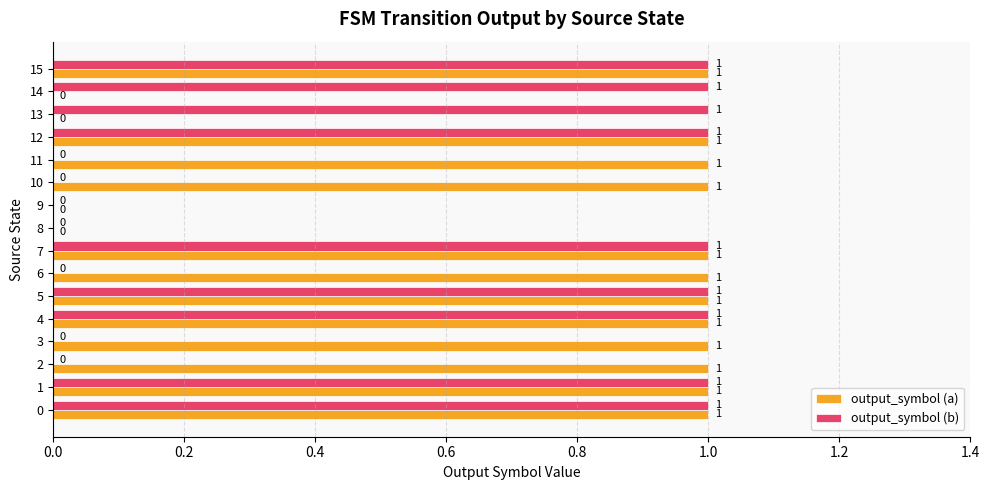

How many data points does each series have?

16